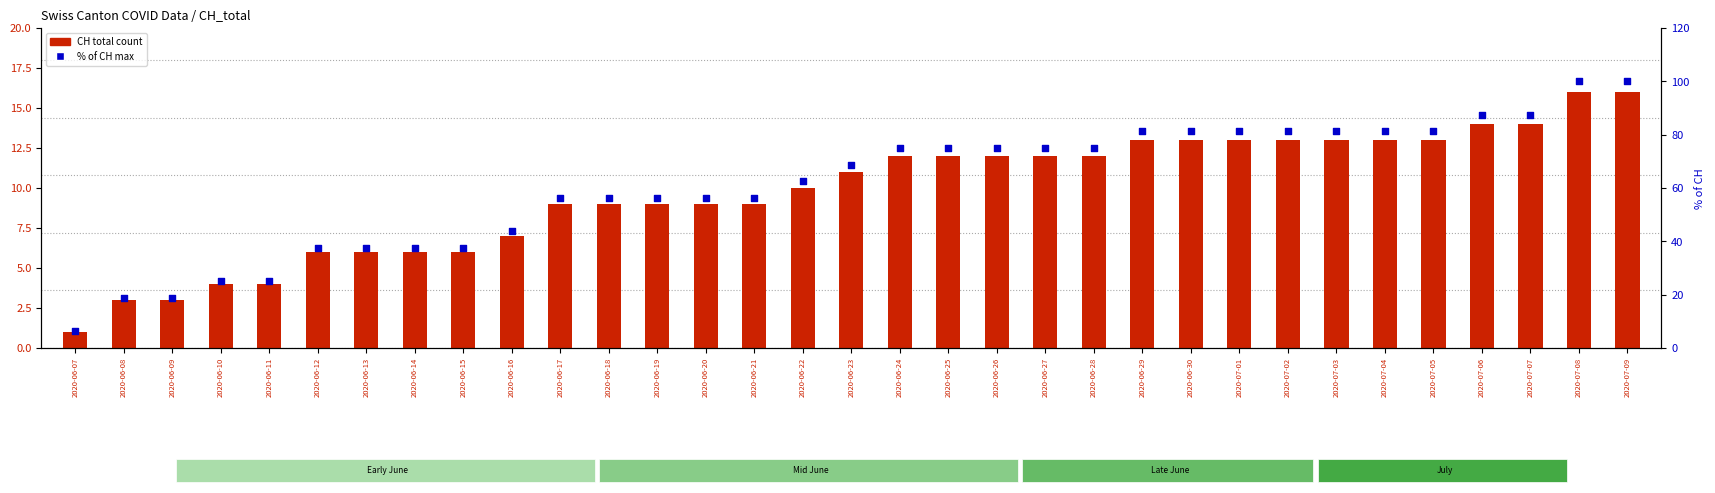

Which series reaches the maximum Y coordinate?

ZH (% of CH)